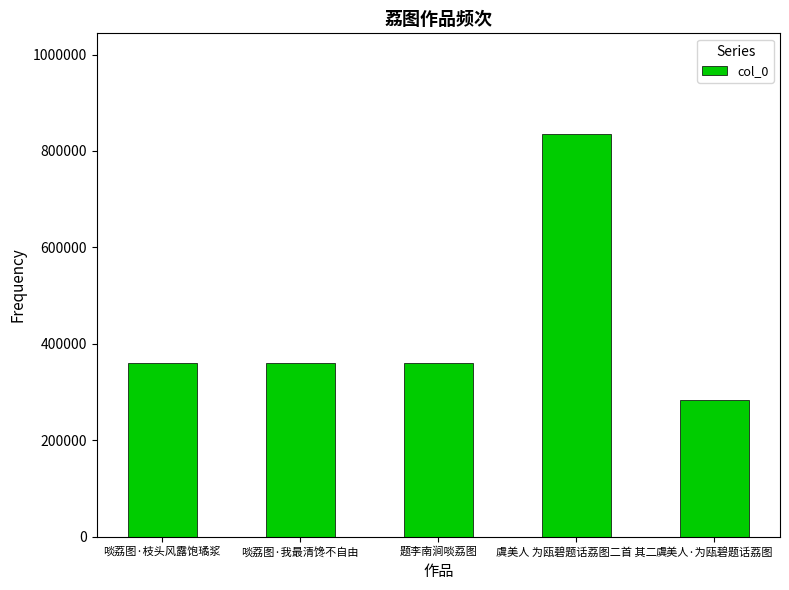

Read the value at 啖荔图·我最清馋不自由.

360127